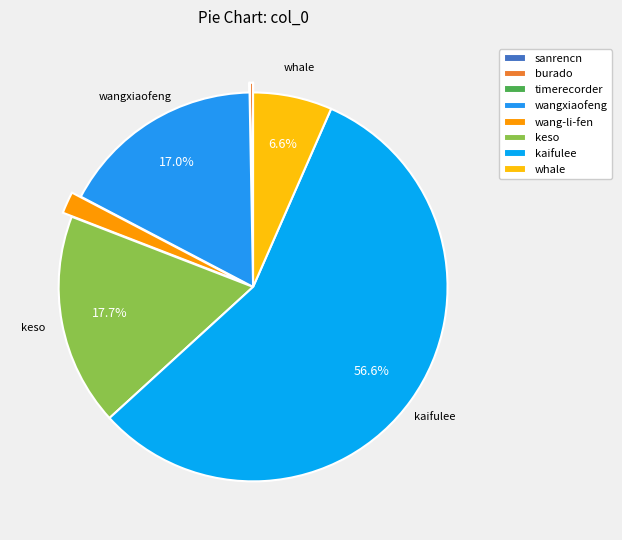

Is burado the majority of the pie?

No